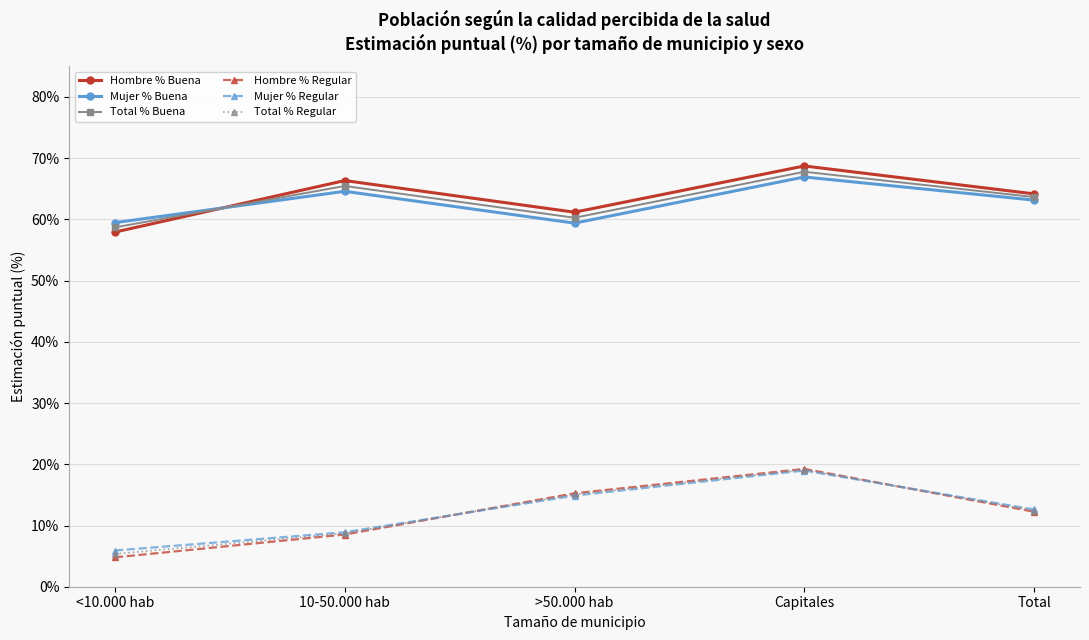

In Hombre % Buena, how many points are lower than both neighbors (excluding endpoints)?

1